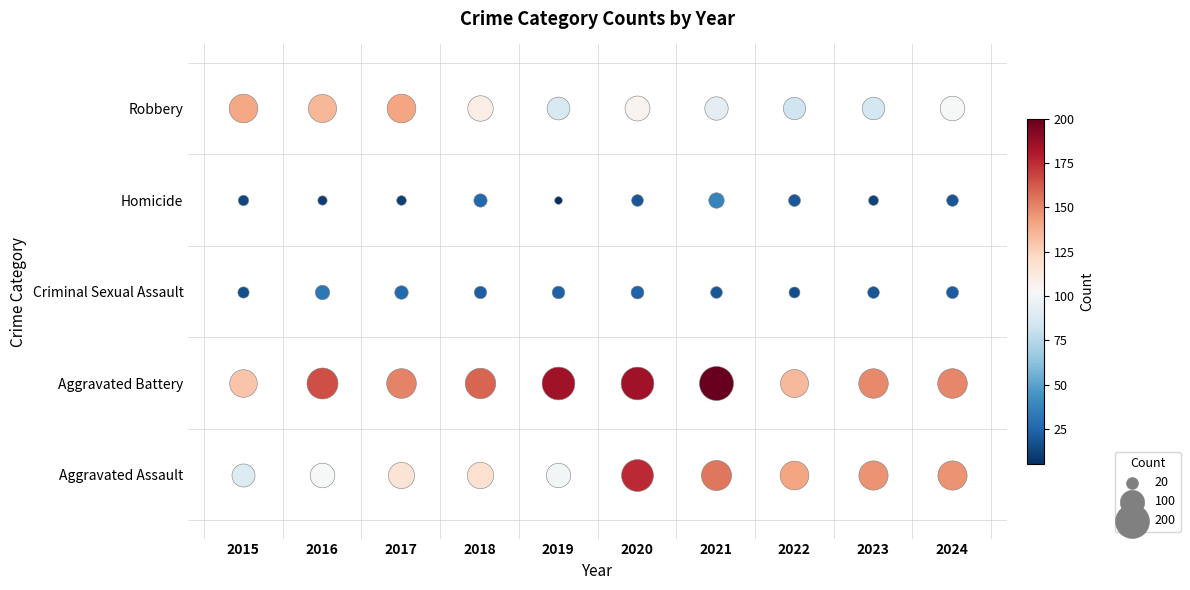

How many data points in Robbery are less than 105?

5